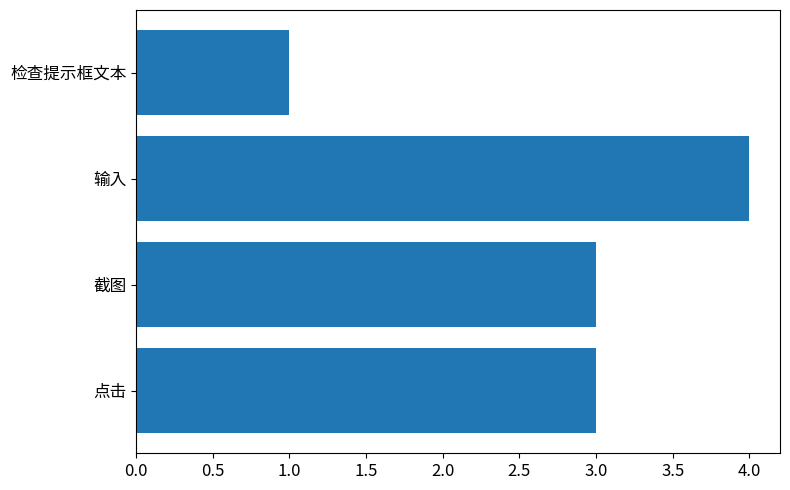

True or false: the data shows 3 at 截图.

True